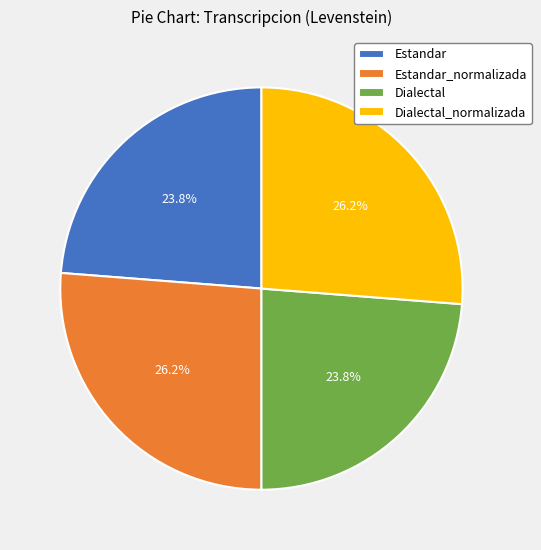

Does Estandar account for over 50% of the chart?

No